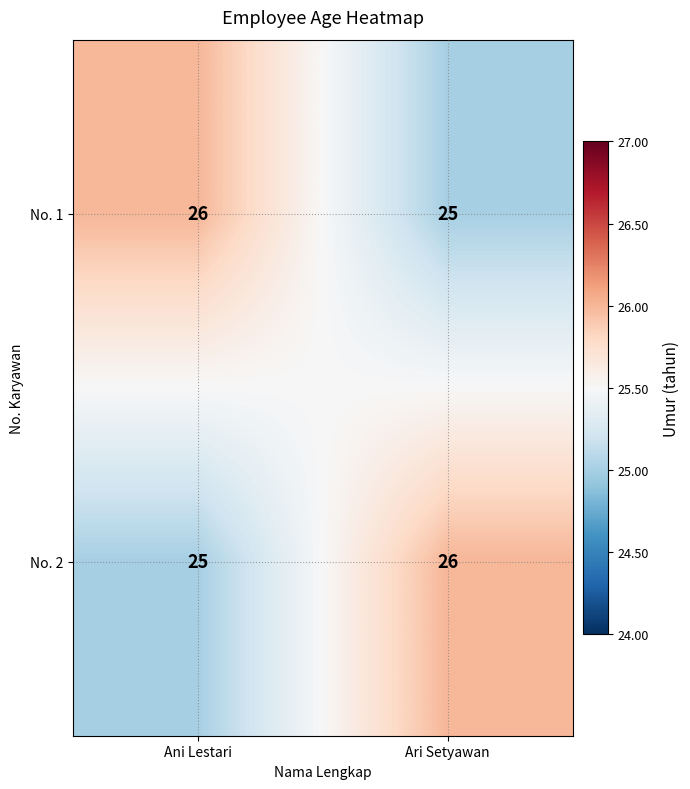

At how many categories does at least one series exceed 25?

2